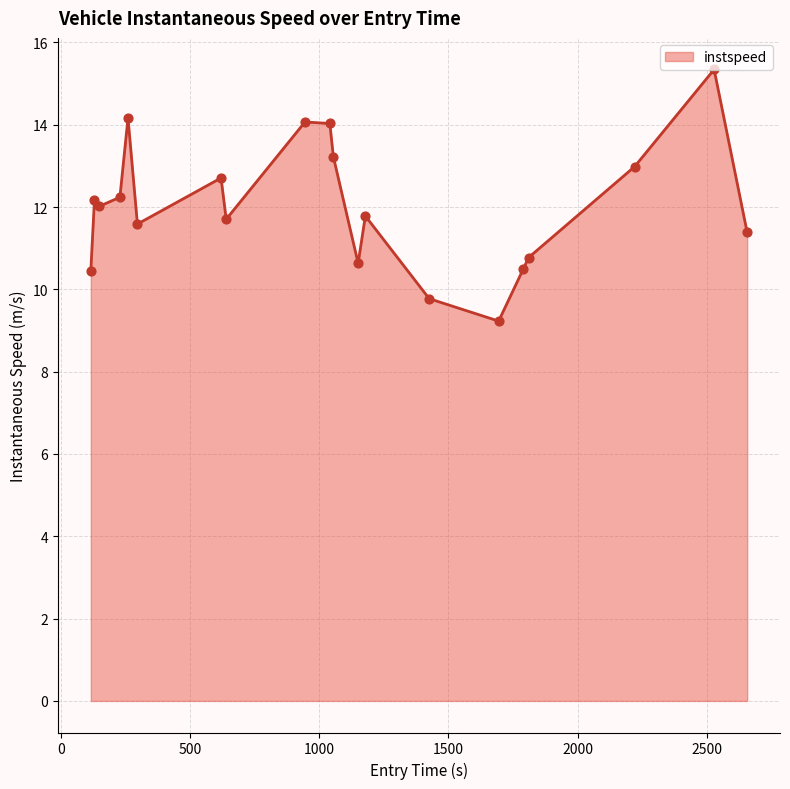

What is the difference between the maximum and minimum values?

6.1